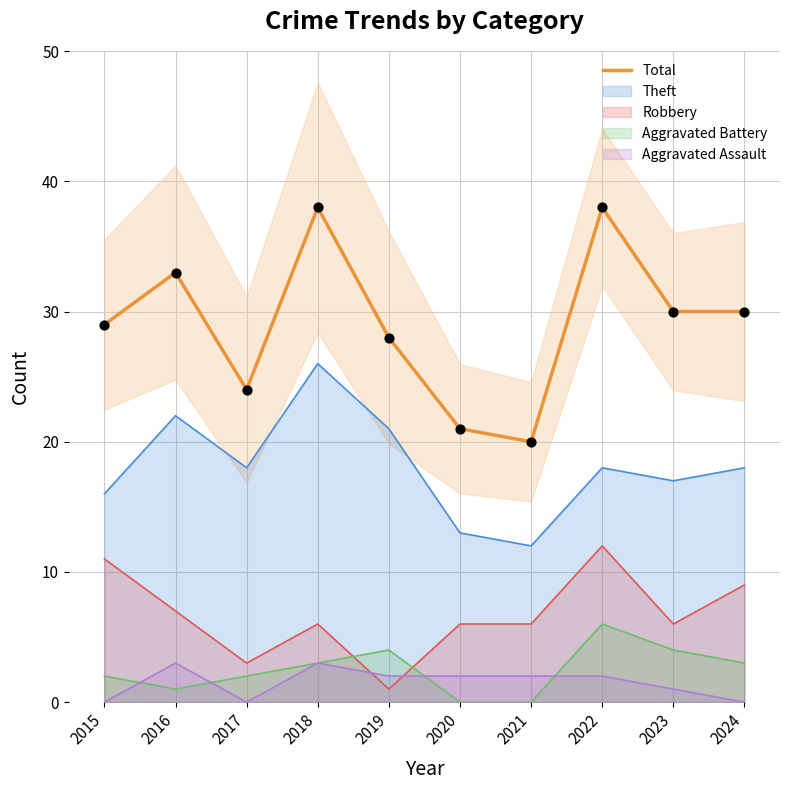

What is the change in value from 2022 to 2024?

-8